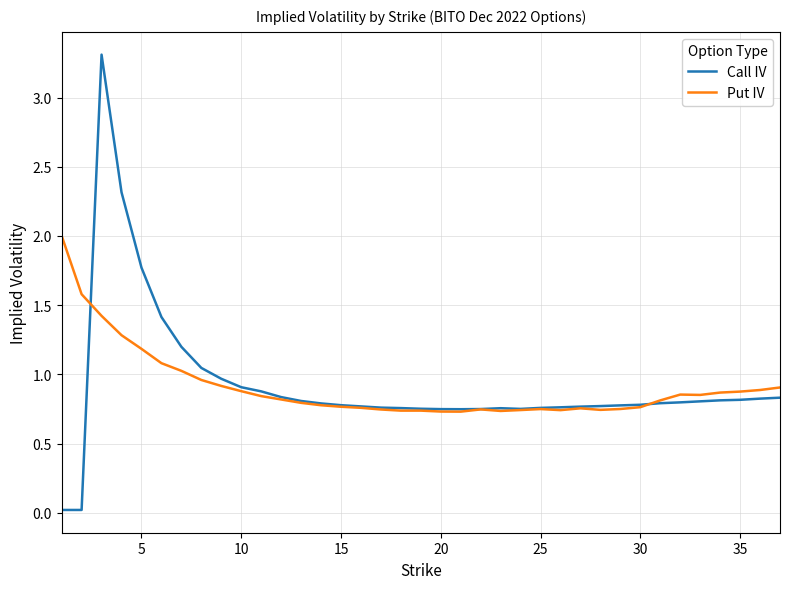

Which series has the largest range (max minus min)?

Call IV